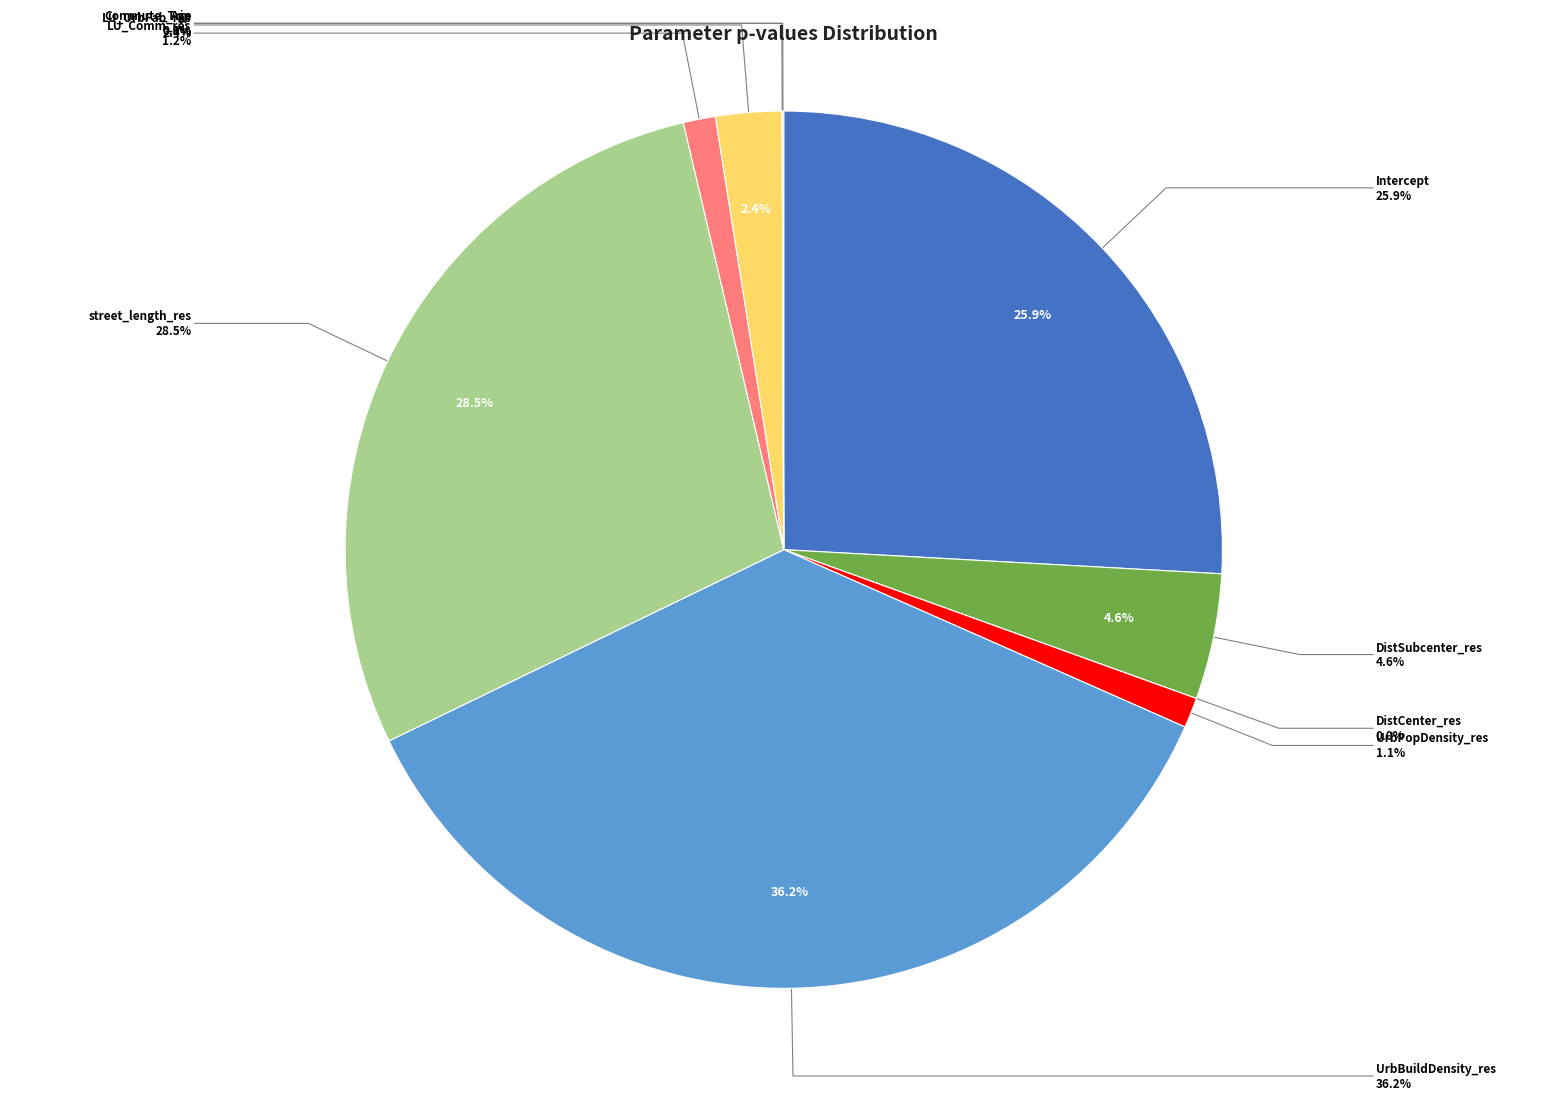

What is the change in value from street_length_res to LU_UrbFab_res?

-0.5